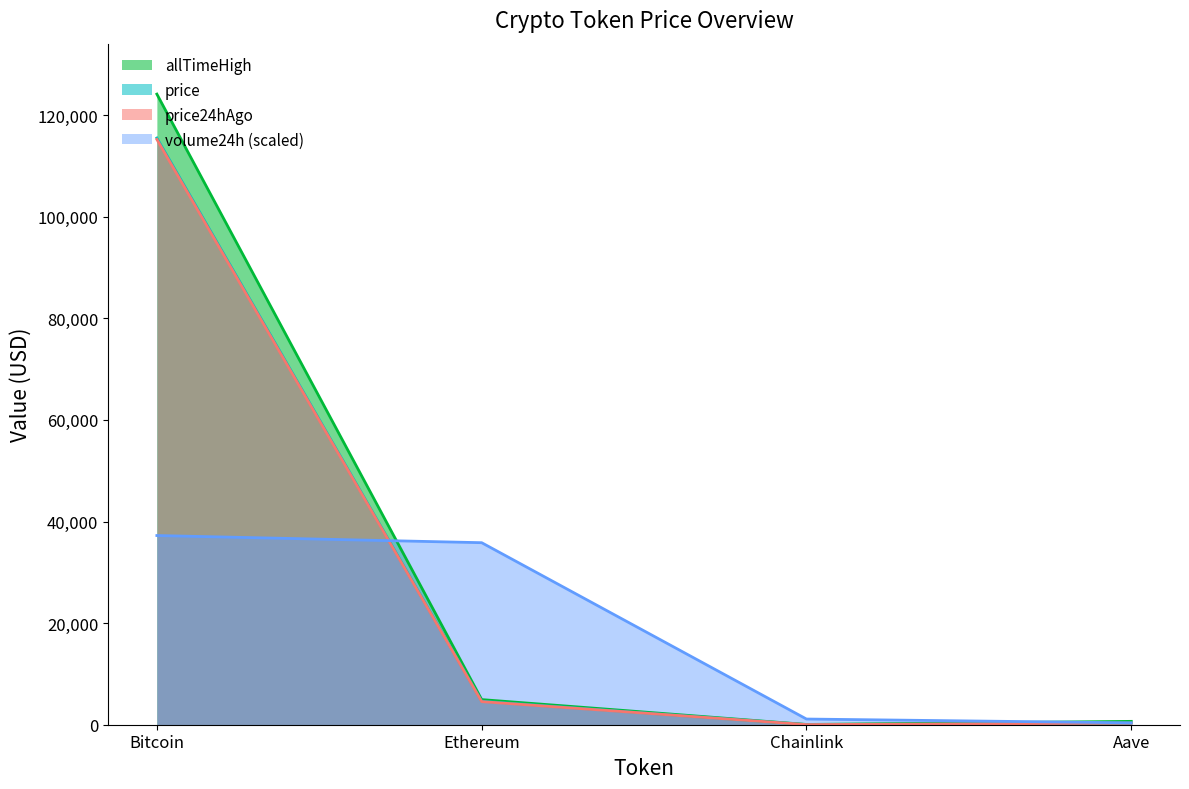

Does the chart have visible grid lines?

No